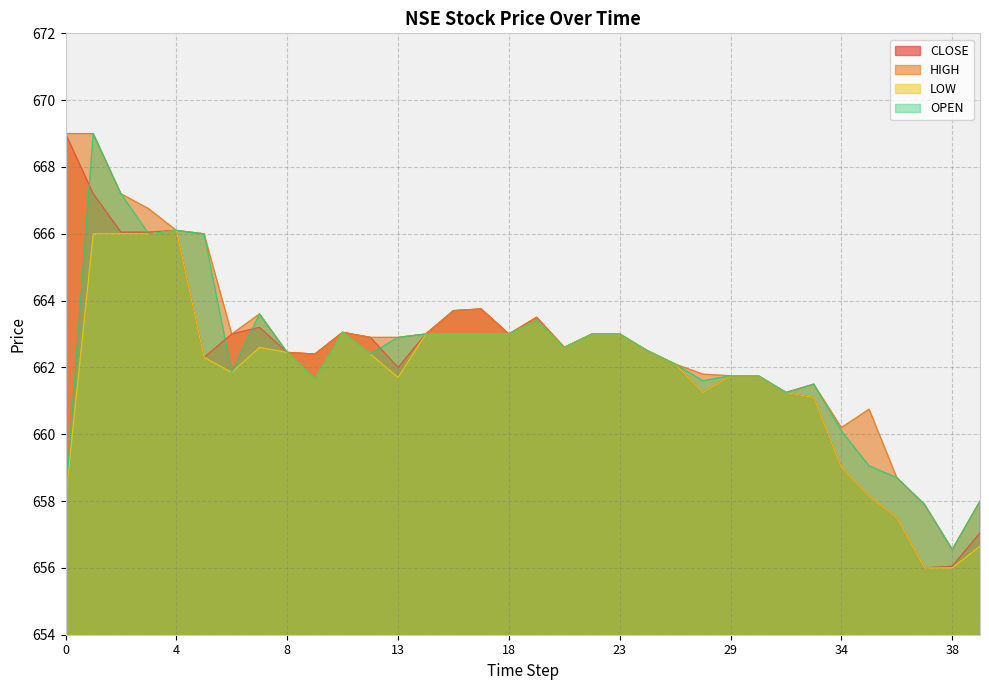

The value of OPEN at 30 is 1119.0. True or false?

False